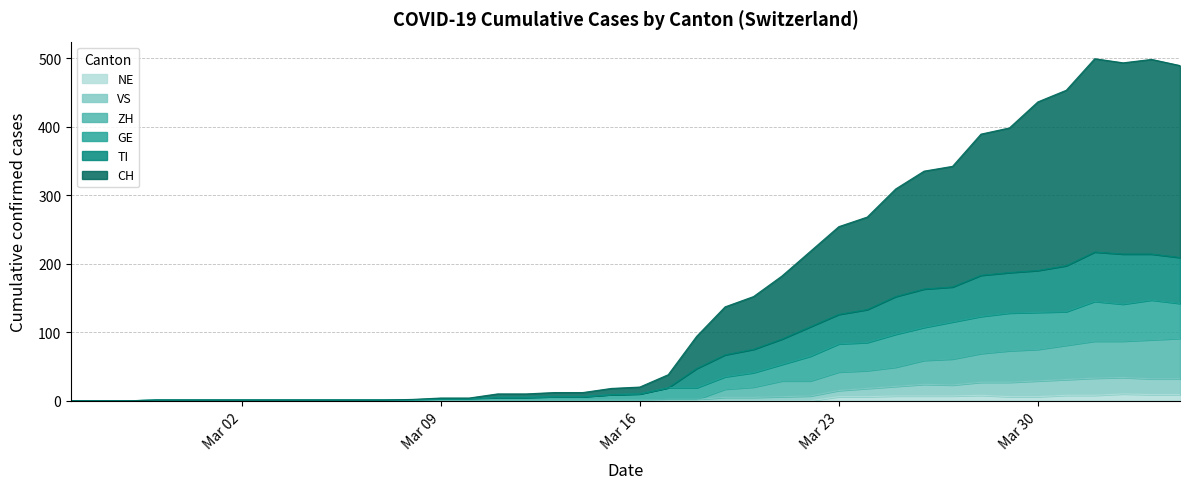

What is the greatest value displayed?

499